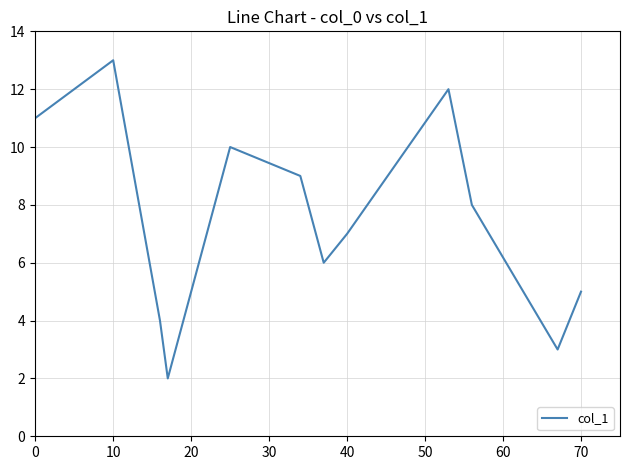

How many interior local peaks (higher than both neighbors) does the data have?

3